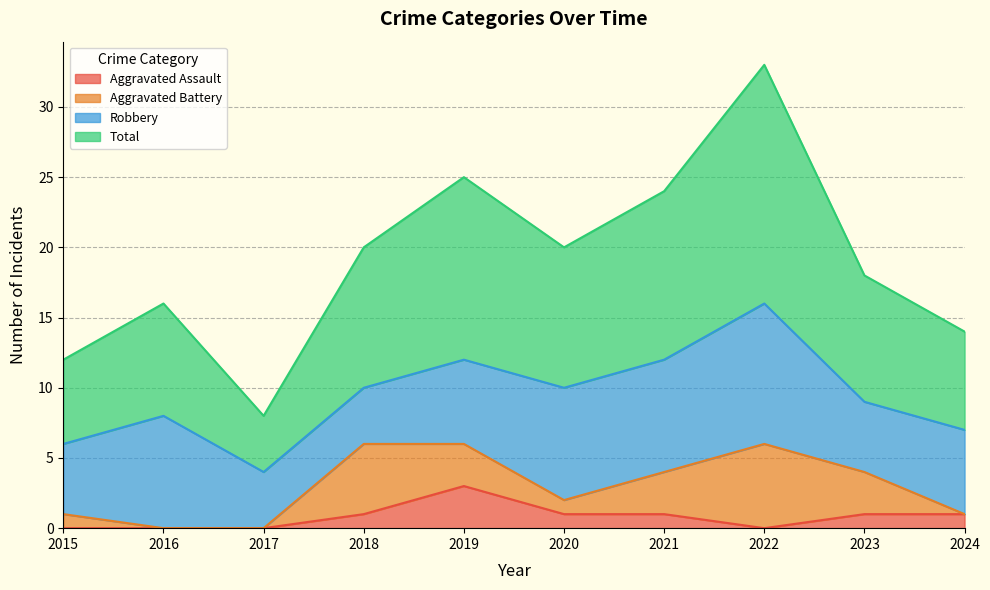

True or false: Total and Aggravated Assault cross at least once.

False